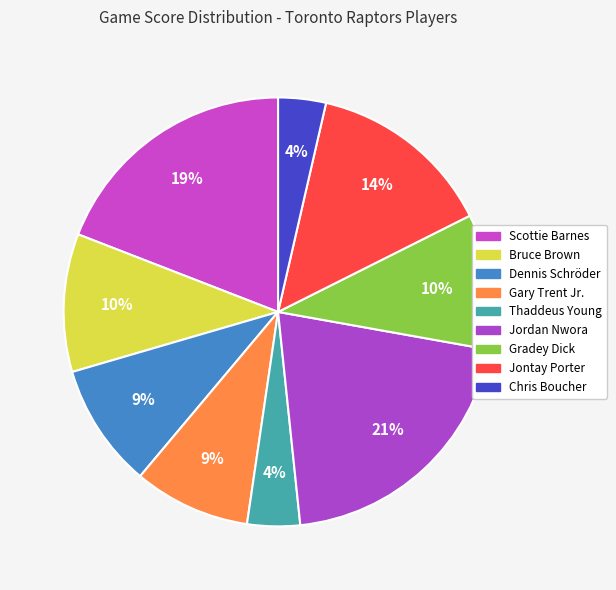

What is the smallest slice in the pie chart?

Chris Boucher